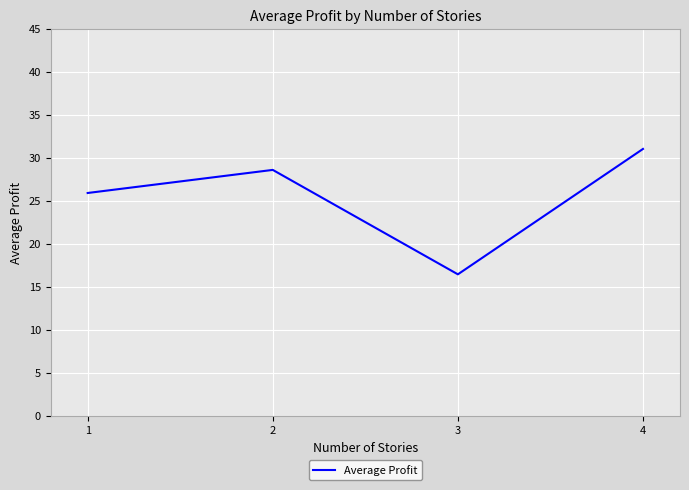

Reading left to right, list all the values displayed in this chart.

1=25.9	2=28.6	3=16.5	4=31.0